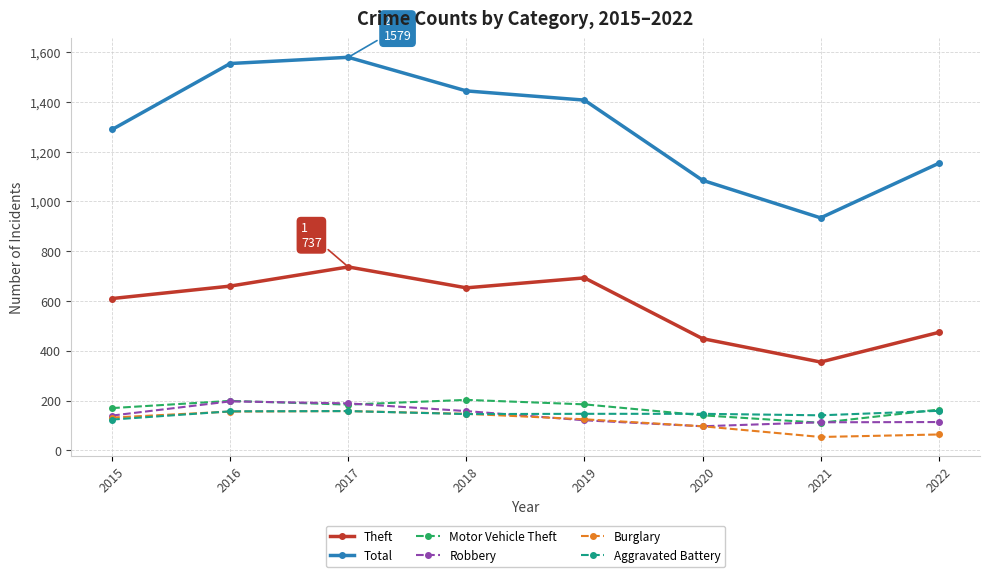

At which label does Motor Vehicle Theft first exceed 184?

2016